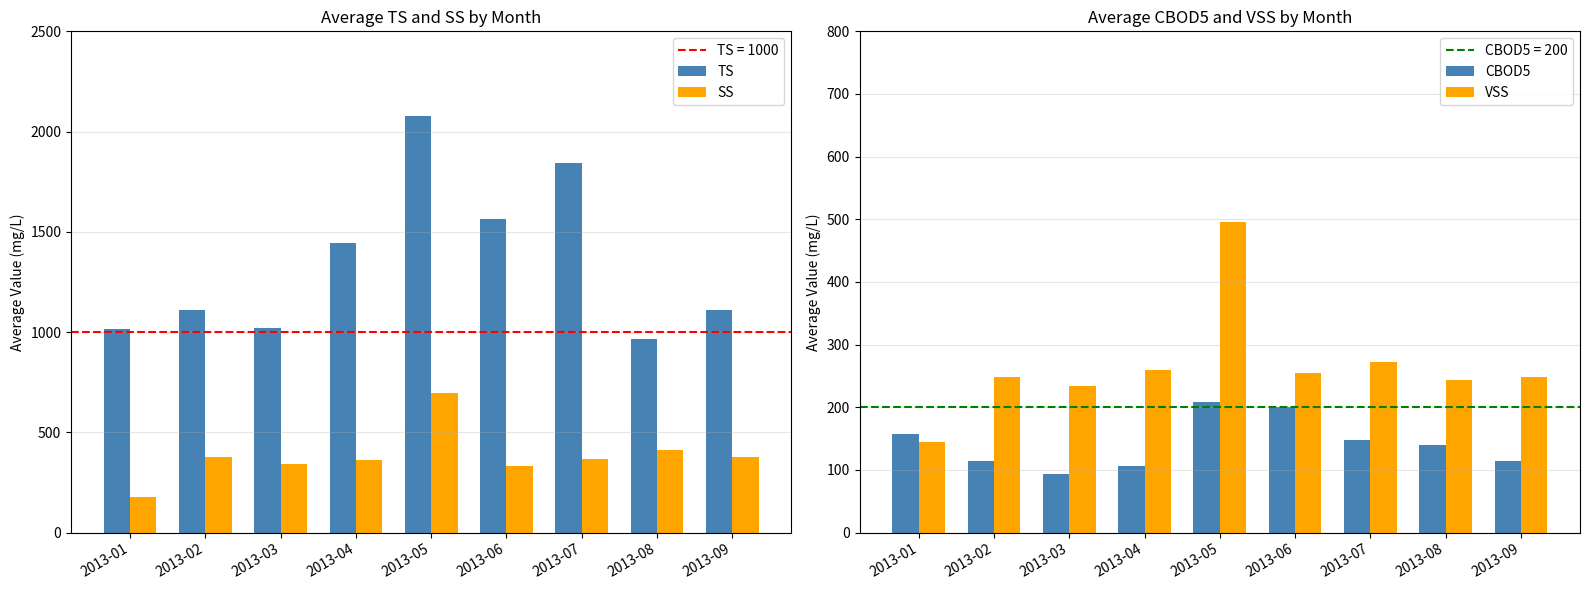

How many groups of bars are there?

9